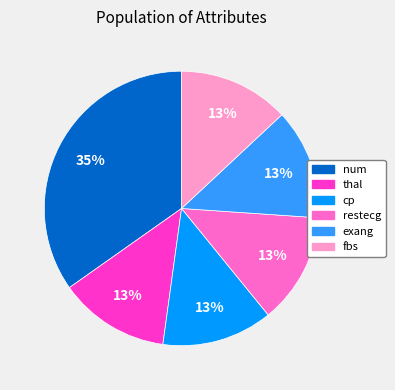

How many segments does this pie chart have?

6